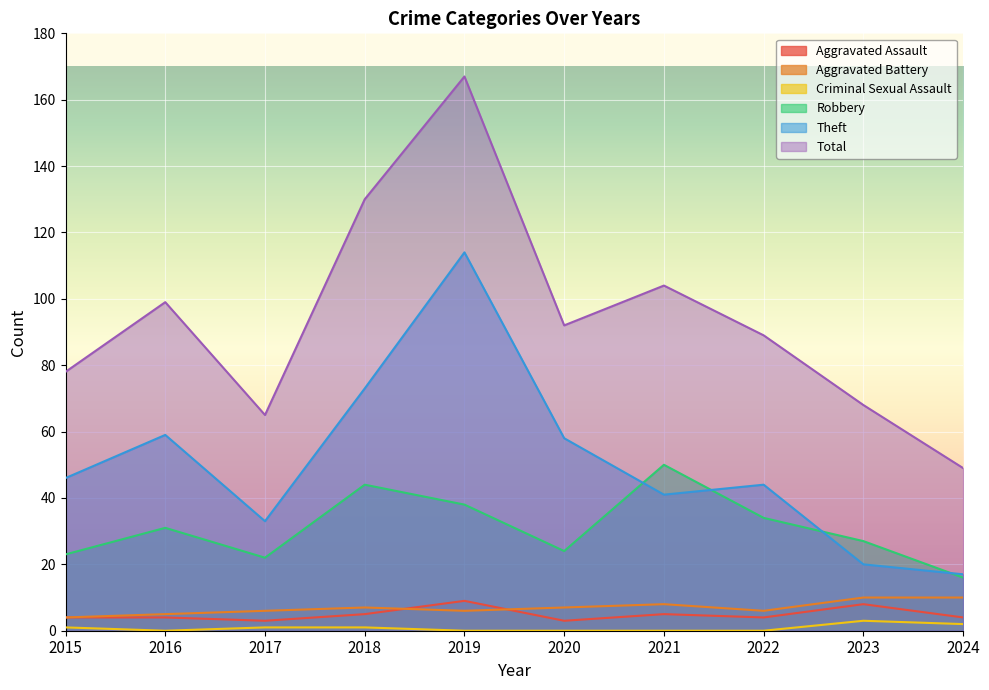

At how many categories does at least one series exceed 69?

7